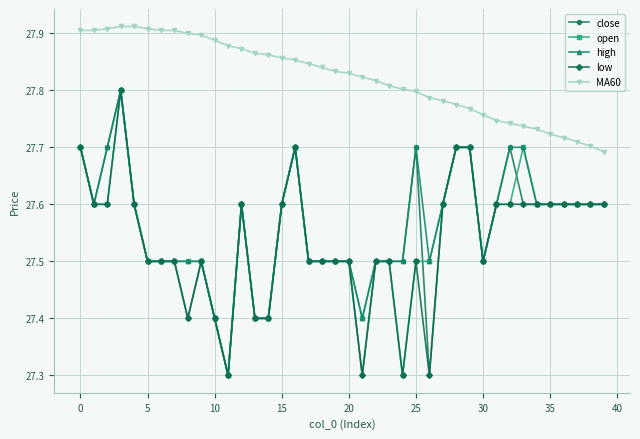

True or false: MA60 and open intersect in this chart.

False